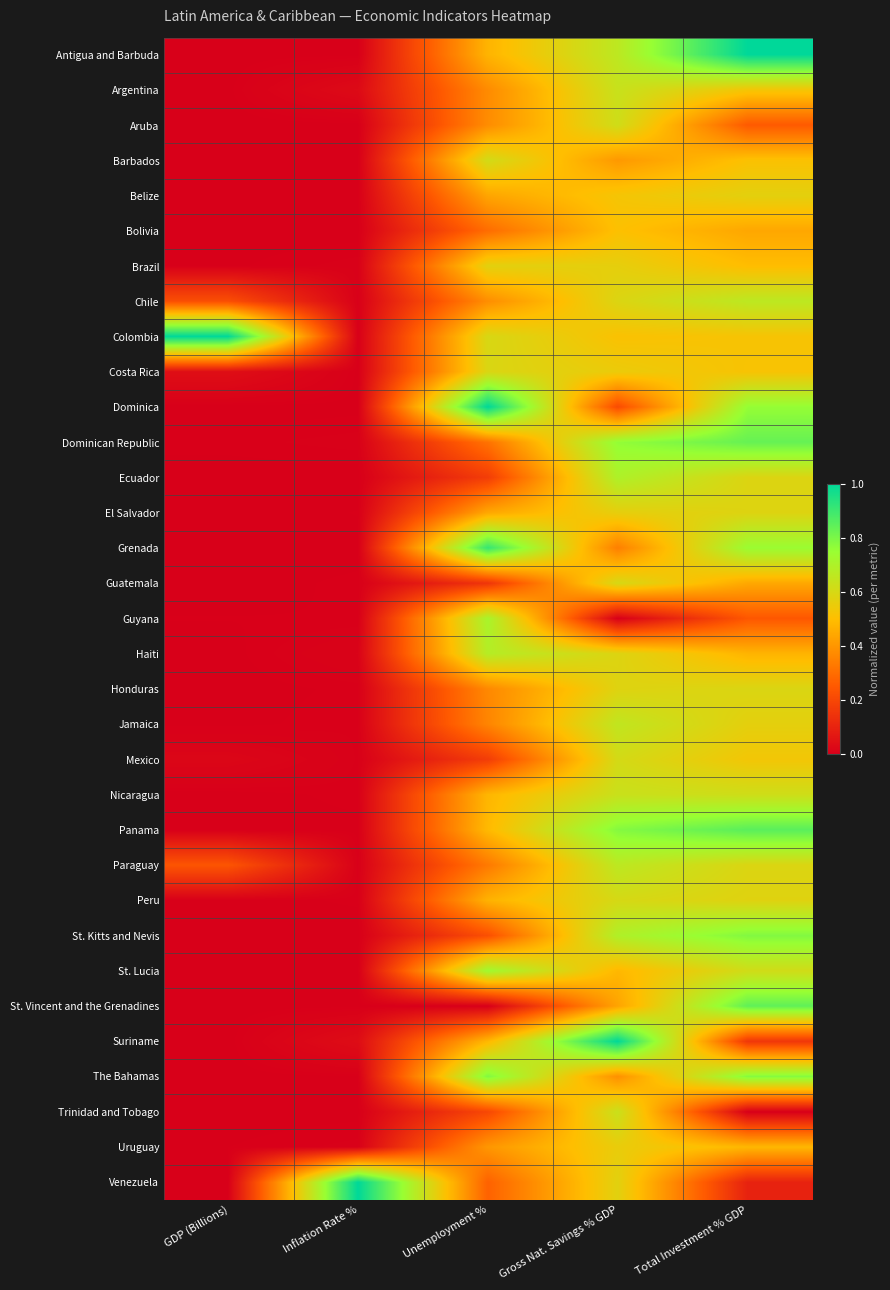

What is the total value across all series at Total Investment % GDP?

18.2